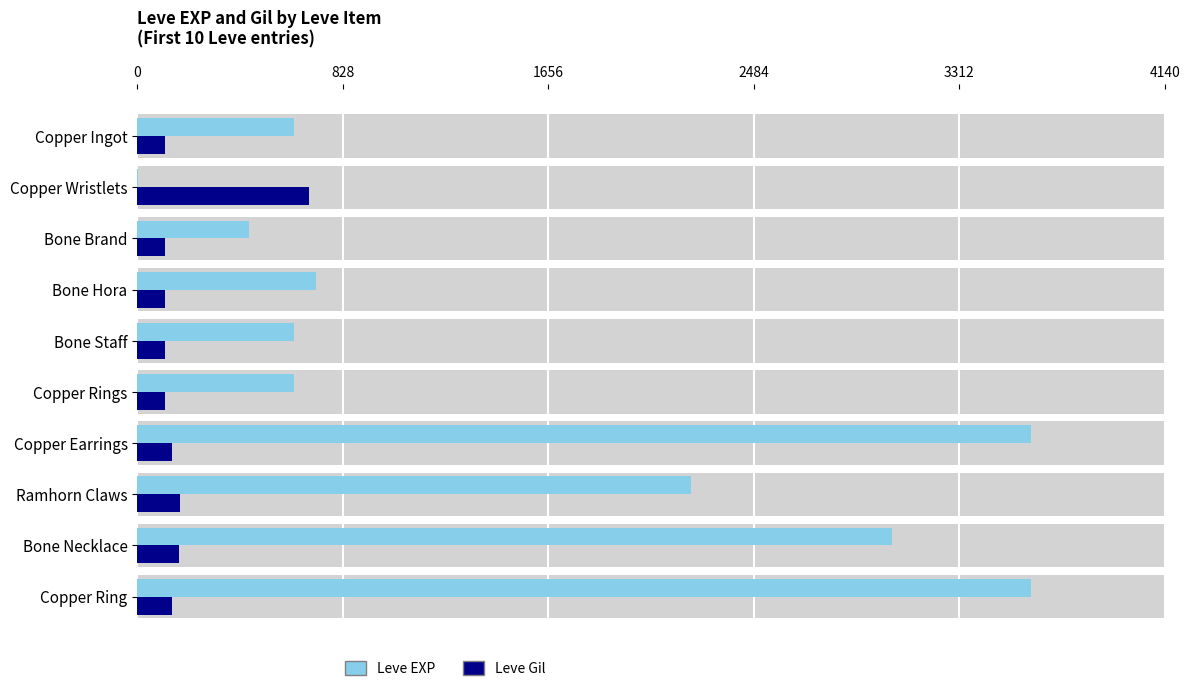

Does the chart contain stacked bars?

No